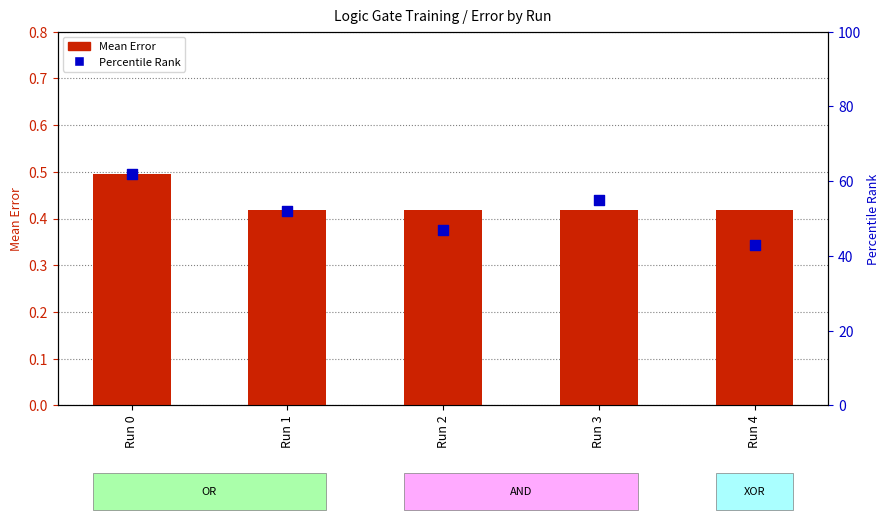

What are all the series names shown in the legend?

Mean Error, Percentile Rank